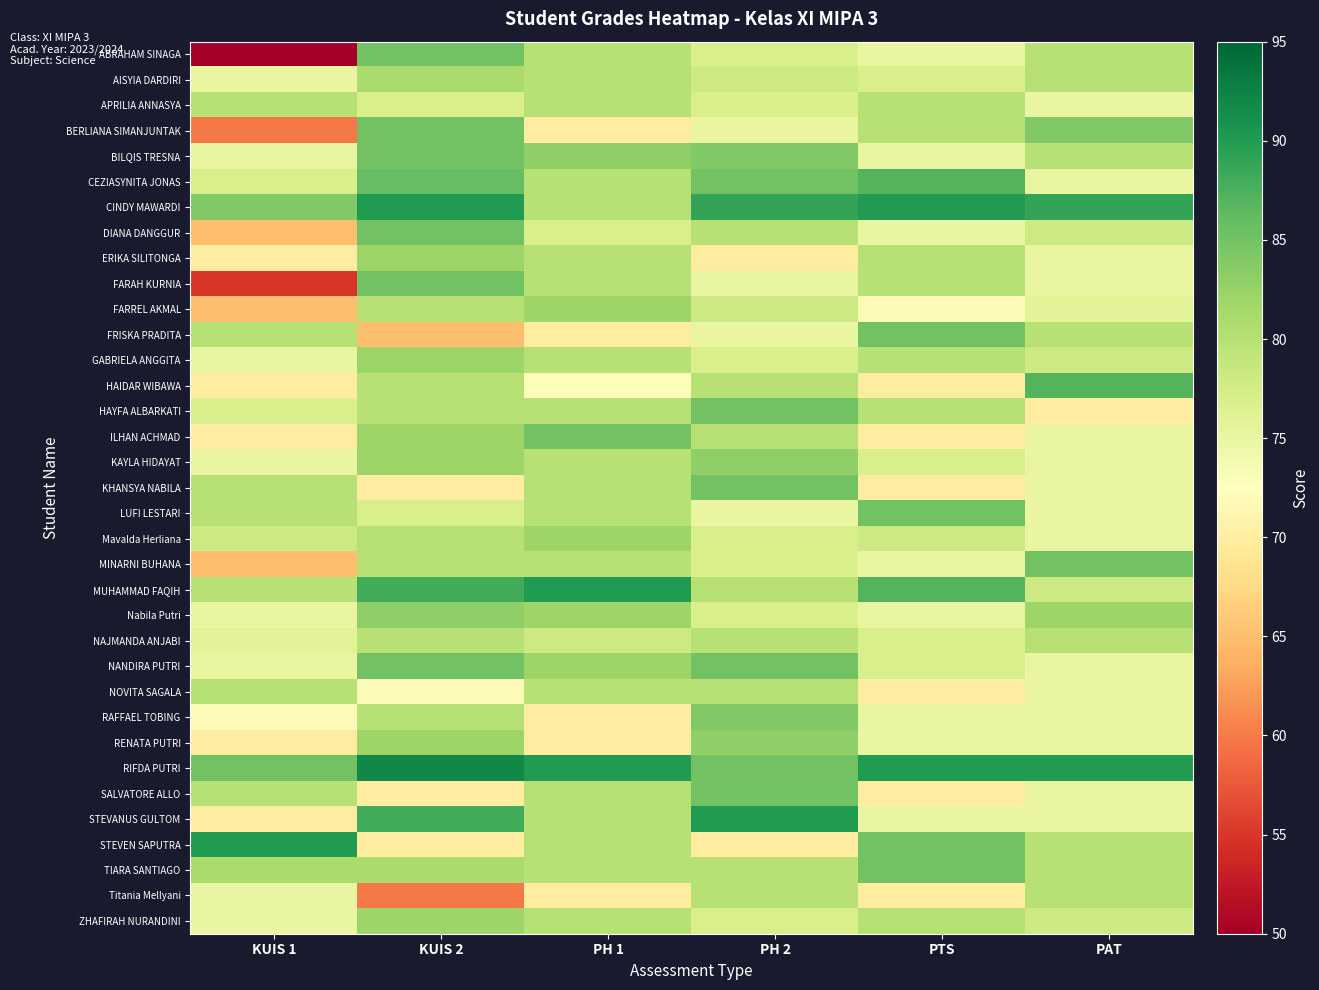

How many series are shown in this chart?

35